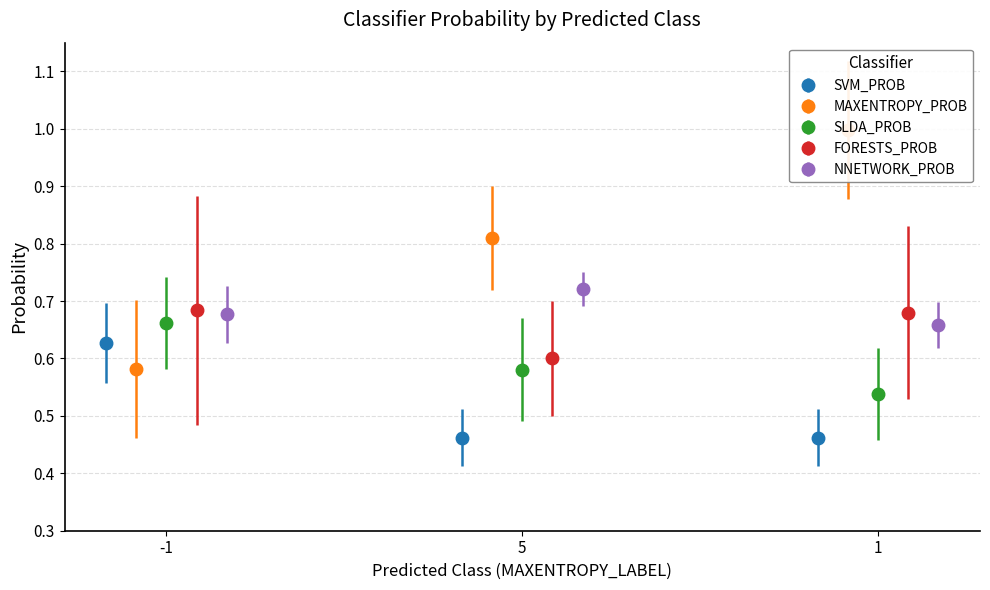

Count the SVM_PROB values in the range 0 to 1.

3